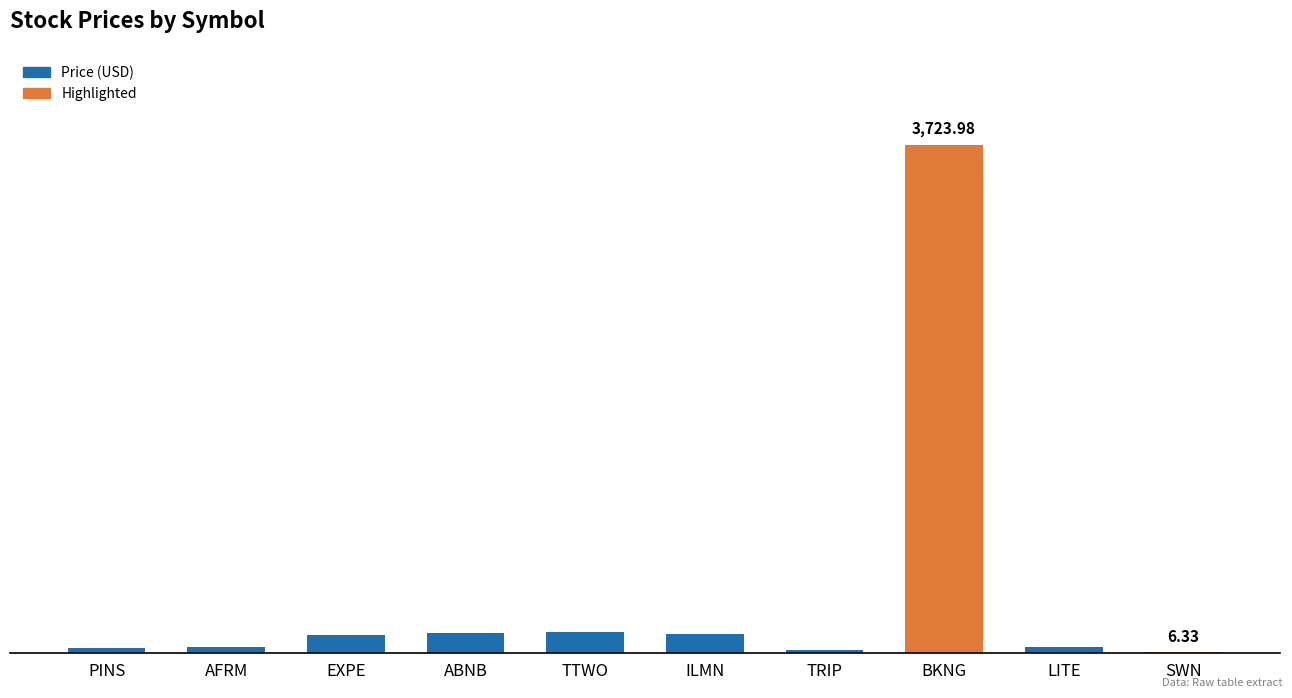

How many bars are there in total?

10